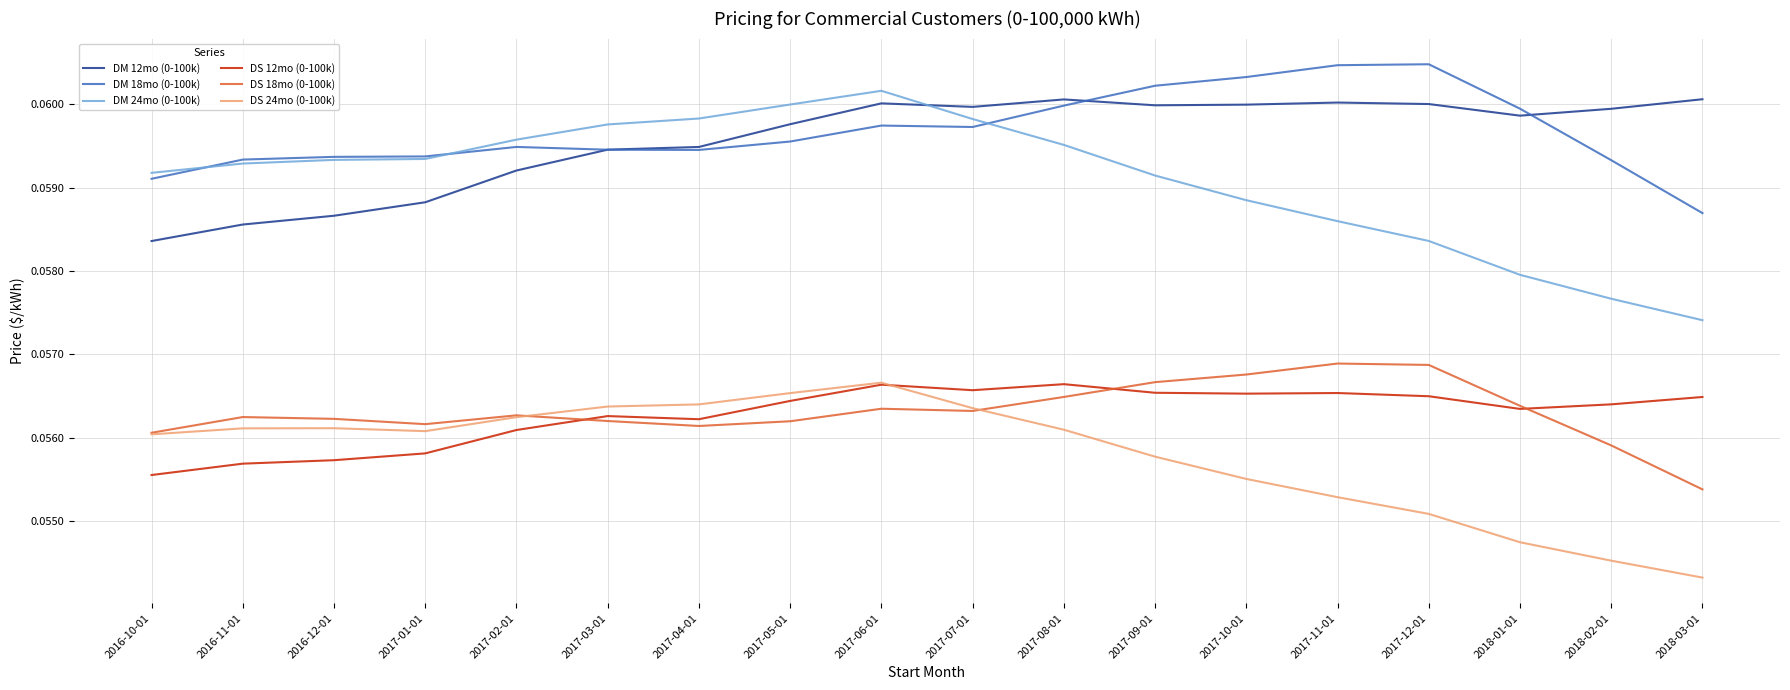

What position from the left is 2017-03-01?

6